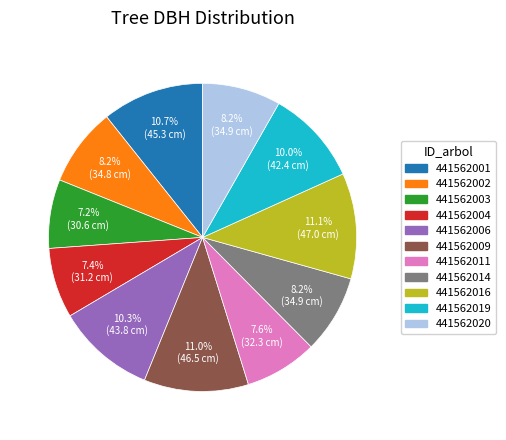

Approximately how many times larger is the value at 441562011 compared to 441562001?

0.7